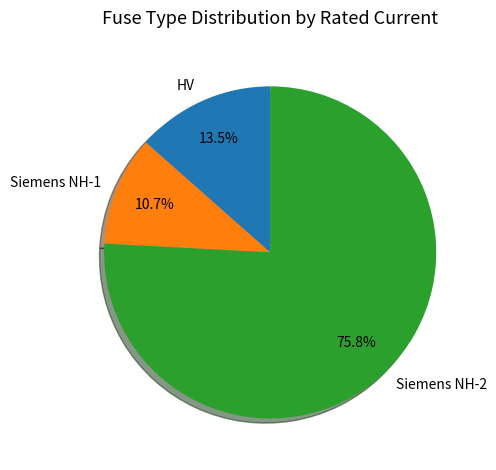

Which slice is the smallest?

Siemens NH-1